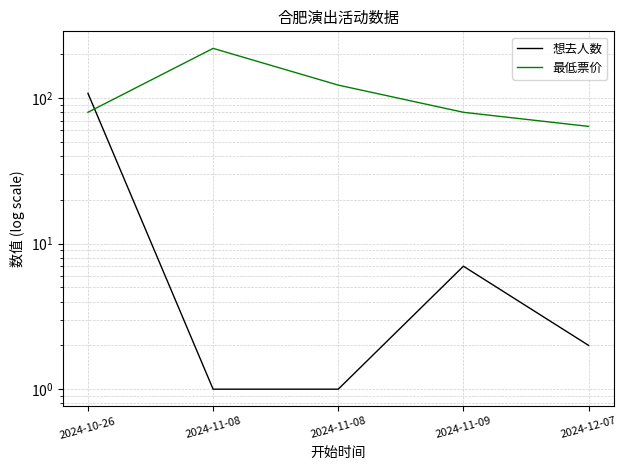

What is the maximum value shown in the chart?

220